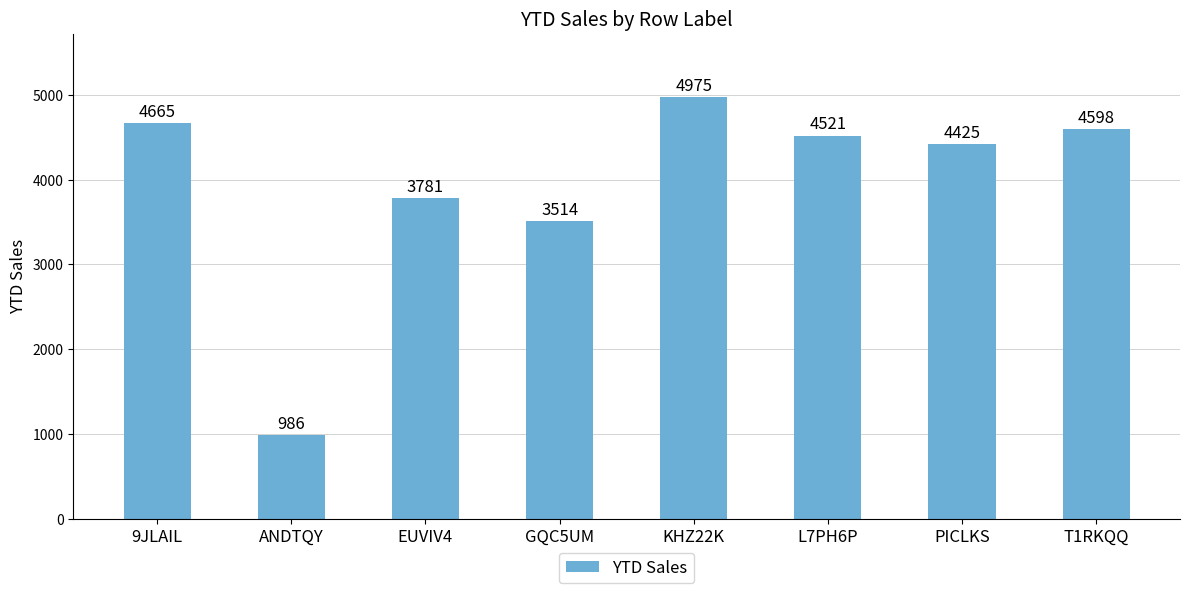

Rank the categories by value from lowest to highest.

ANDTQY, GQC5UM, EUVIV4, PICLKS, L7PH6P, T1RKQQ, 9JLAIL, KHZ22K